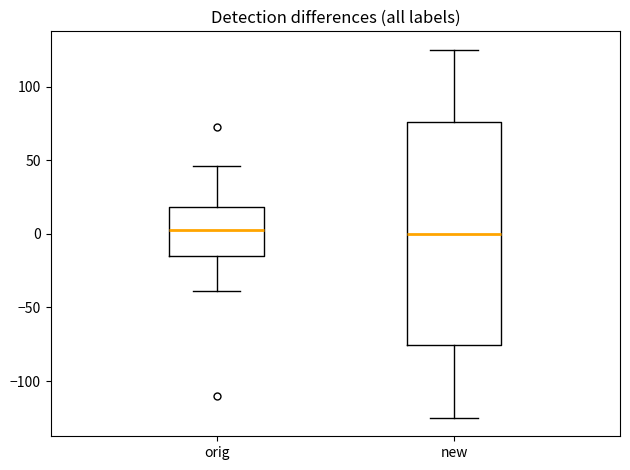

Reading left to right, read every box against the y-axis: the position of its median line, the range the box covers, and the ends of its whiskers. The values are not printed on the chart, so give them approximately, as read against the axis.

orig: median 5, box -15 to 20, whiskers -40 to 45
new: median 0, box -75 to 75, whiskers -125 to 125